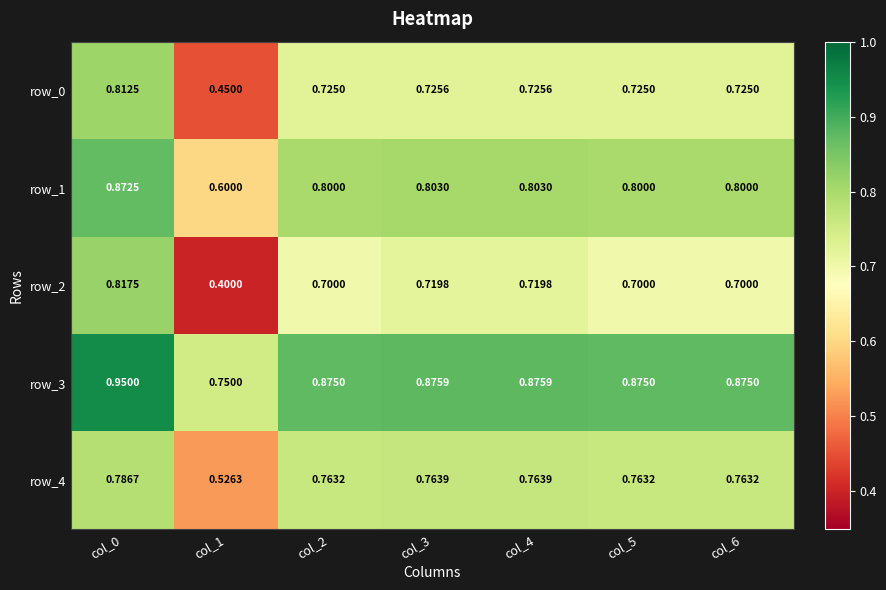

Is the value of row_2 at col_4 greater than the value of row_3 at col_1?

No